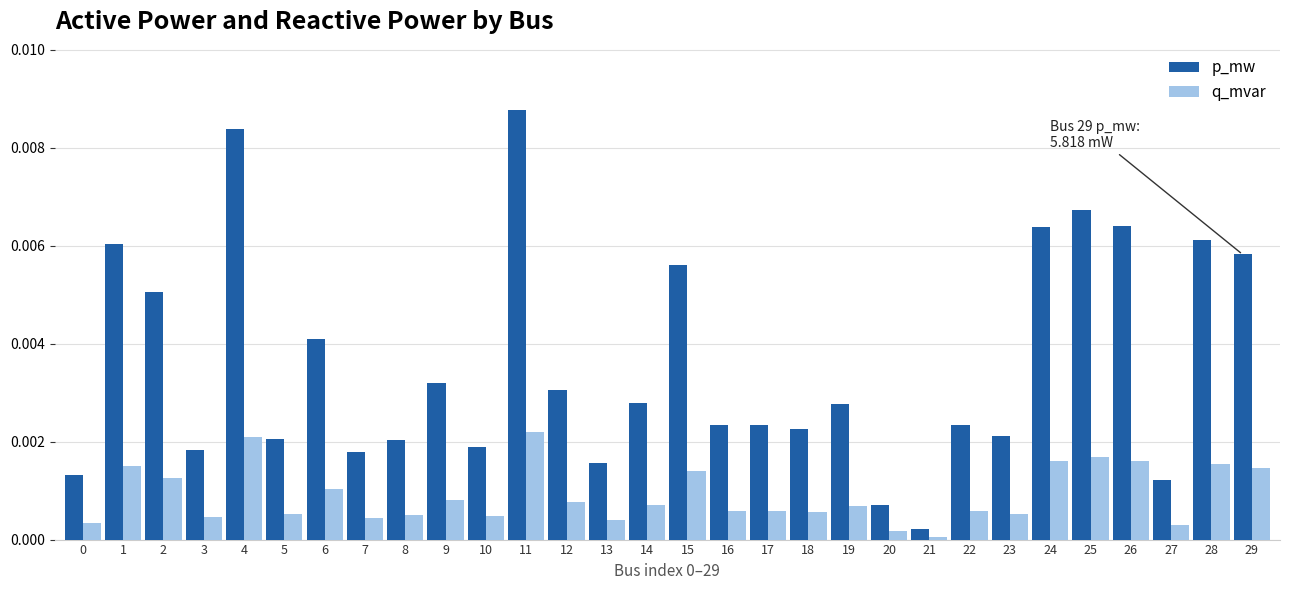

True or false: q_mvar has a value of 0.0 at 22.

True